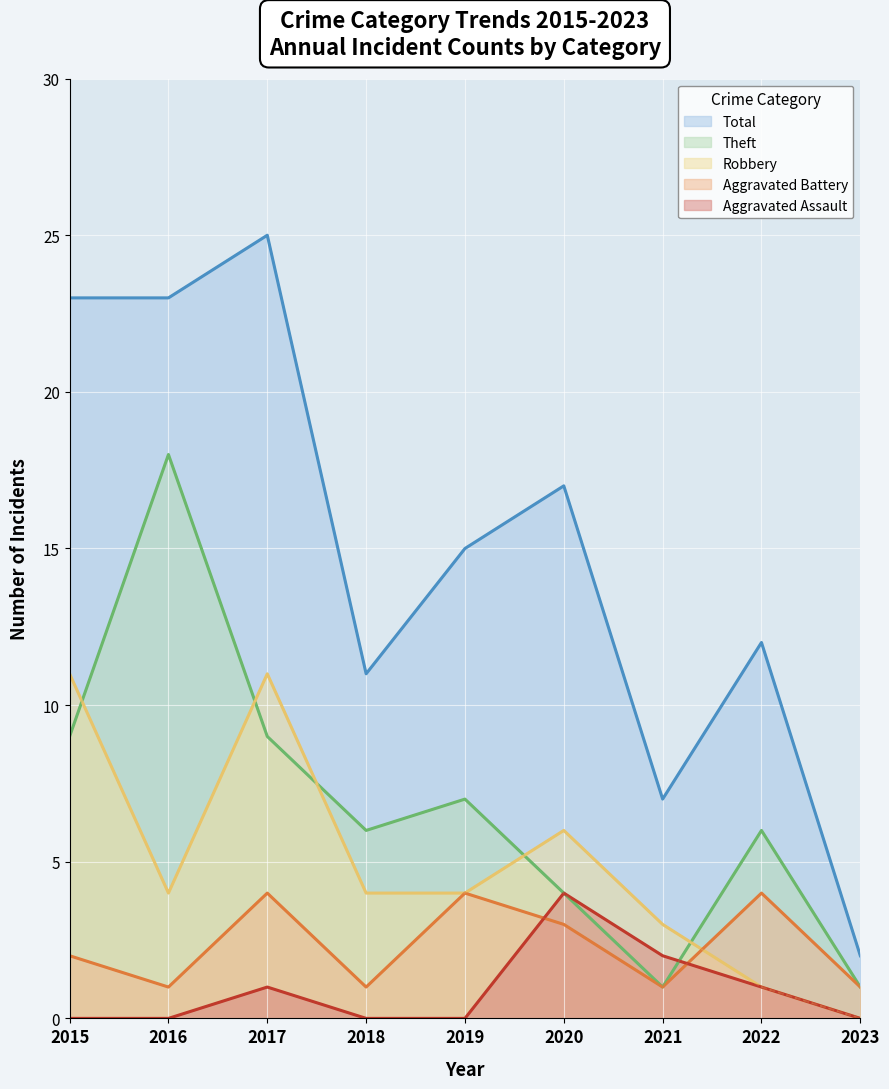

True or false: Aggravated Assault has a value of 0 at 2019.

True